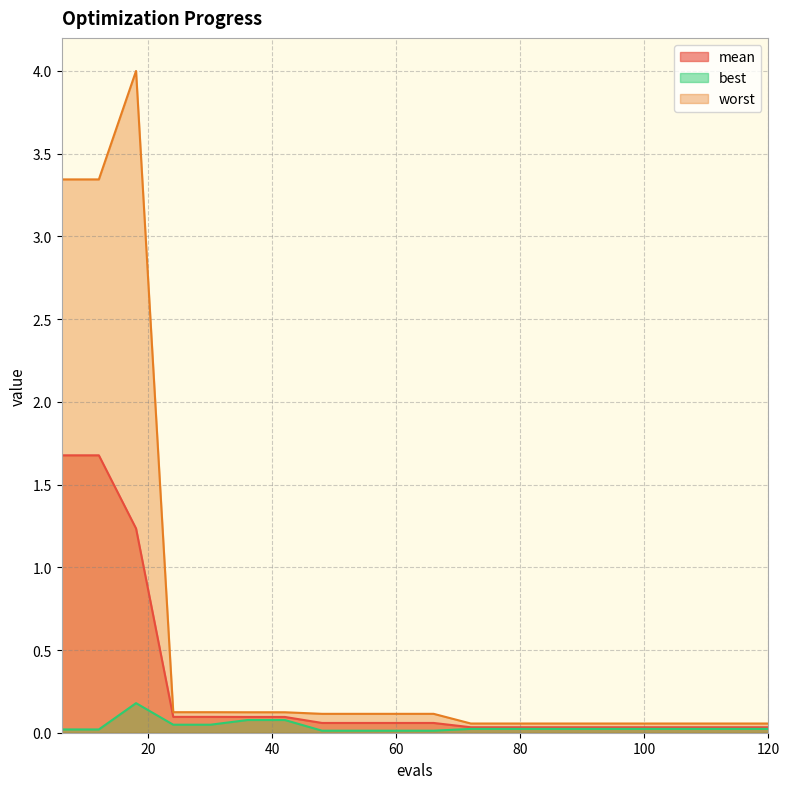

Does the chart have visible grid lines?

Yes